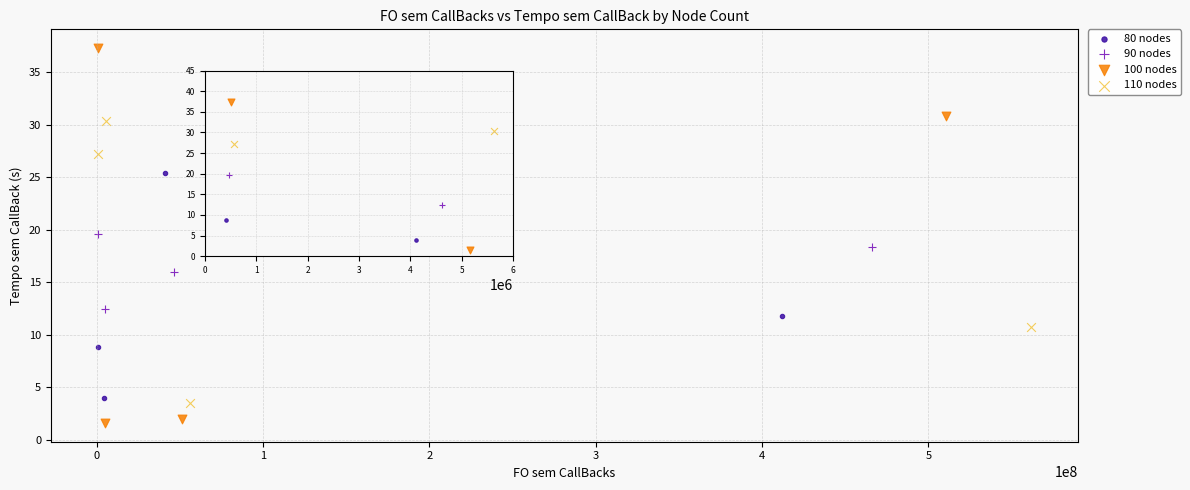

Which series reaches the minimum Y coordinate?

100 nodes